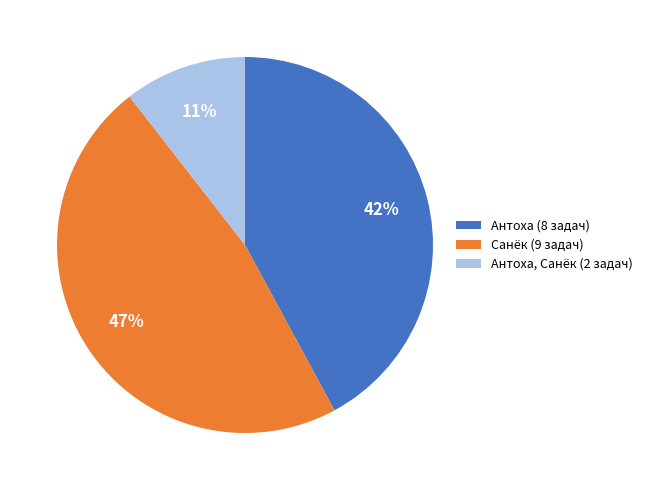

To the nearest percent, what portion does Антоха, Санёк (2 задач) represent?

11%